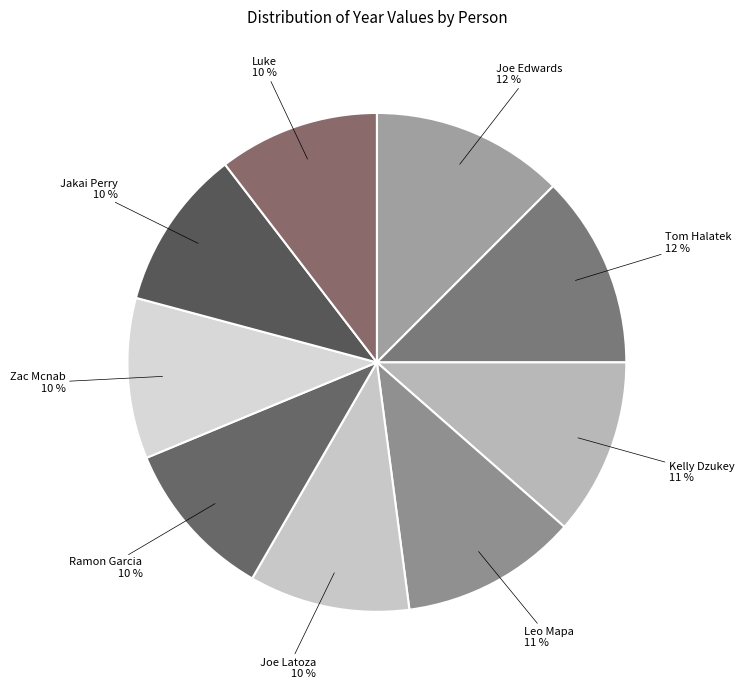

To the nearest percent, what percentage of the pie is Kelly Dzukey?

11%